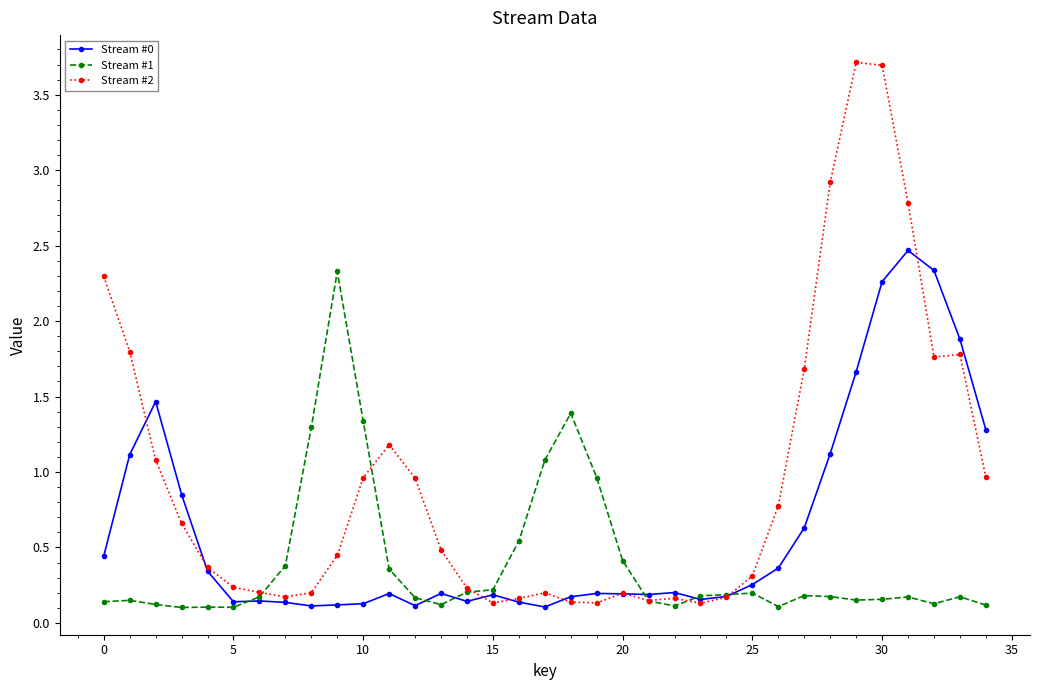

What is the difference between the second highest and minimum values in the Stream #2 series?

3.6